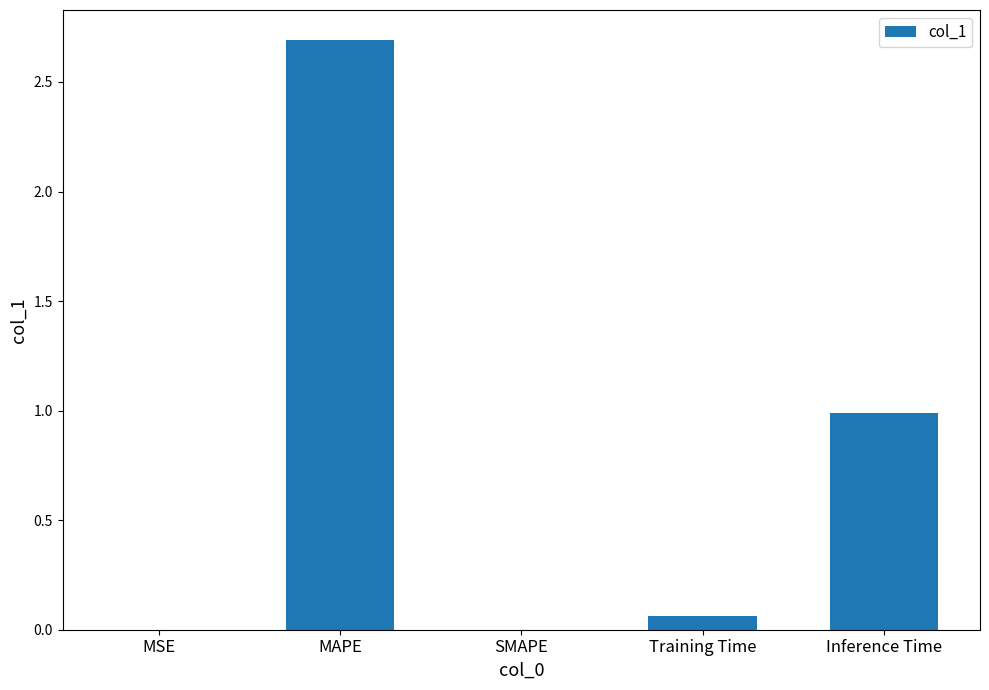

What is the greatest value displayed?

2.7